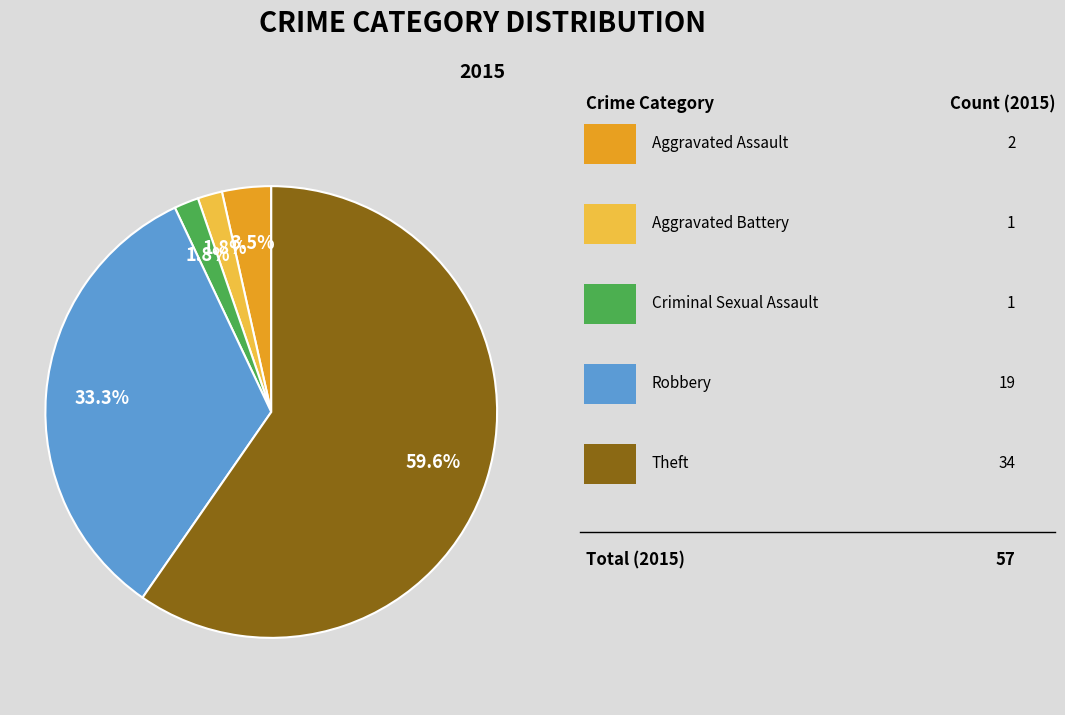

Is there any slice that represents more than half of the pie?

Yes